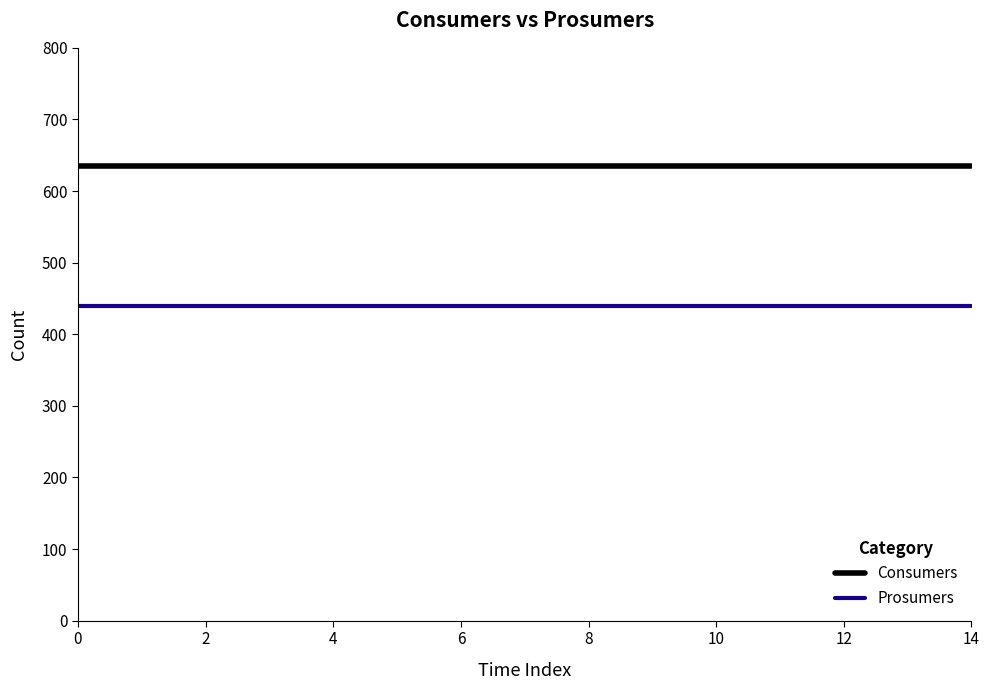

What is the minimum value shown in the chart?

440